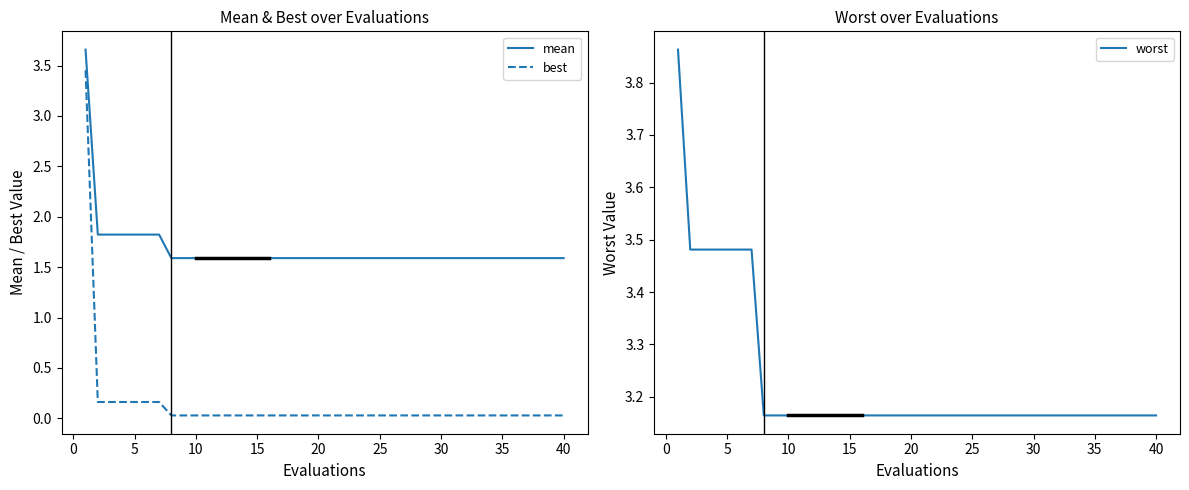

True or false: mean and best intersect in this chart.

False